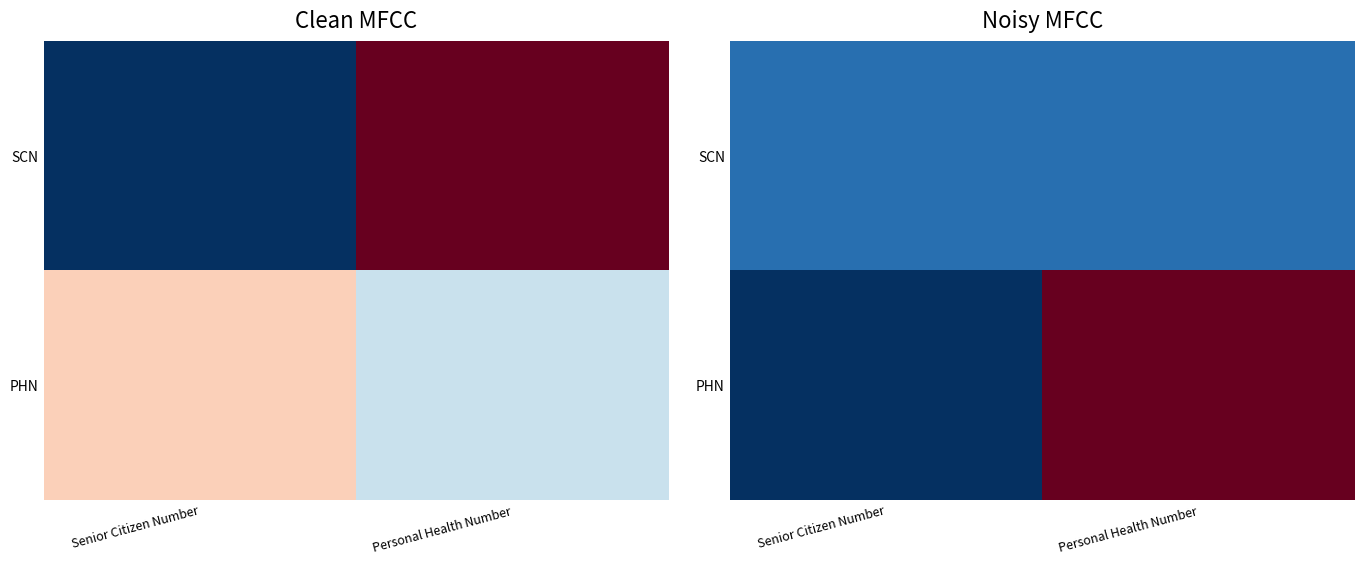

Is the value of SCN at Personal Health Number greater than the value of PHN at Personal Health Number?

No